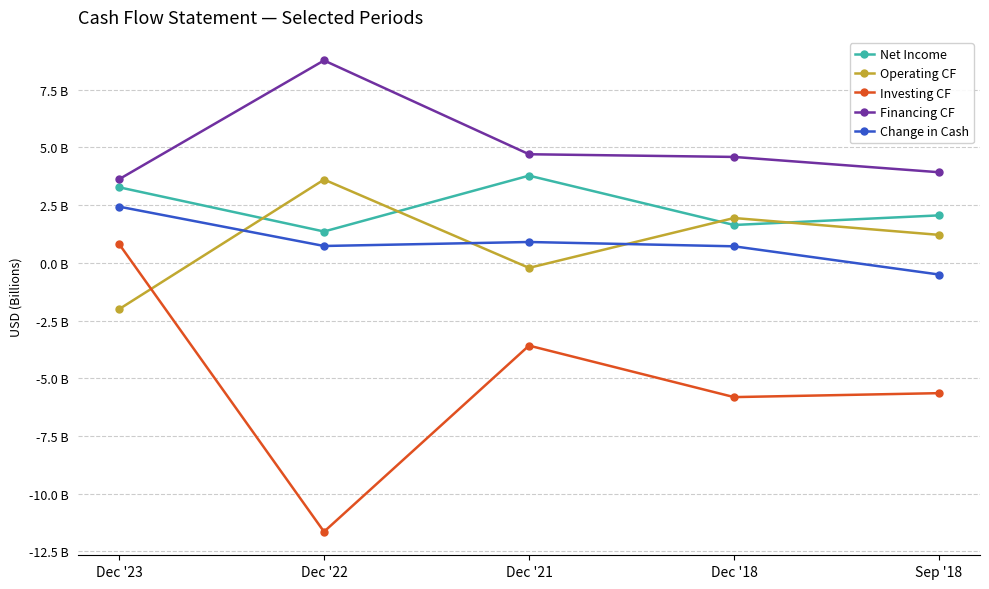

What is the difference between the Operating CF values at Dec '21 and Sep '18?

1.4